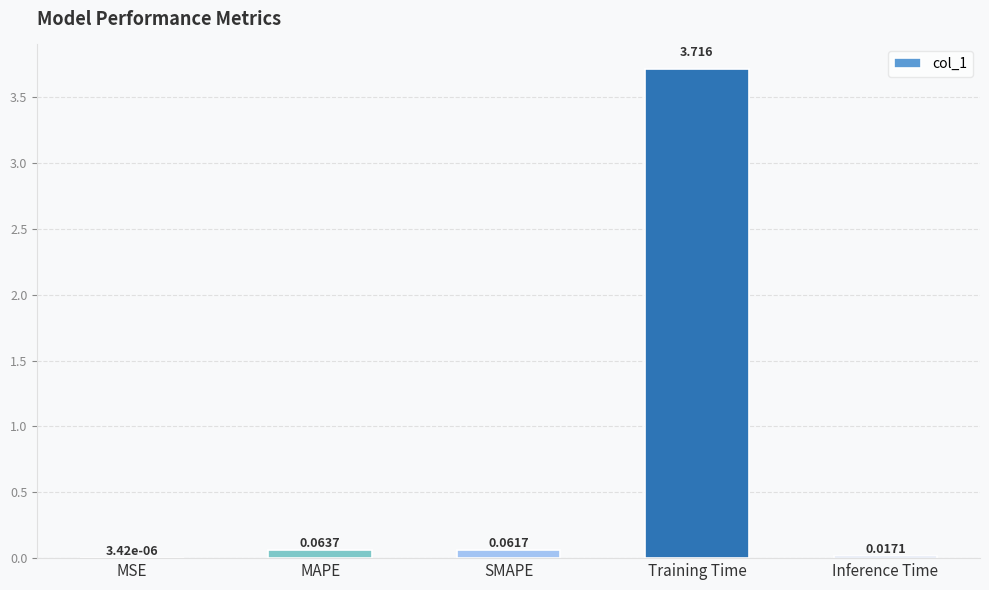

At which category does the chart reach its peak across all series?

Training Time